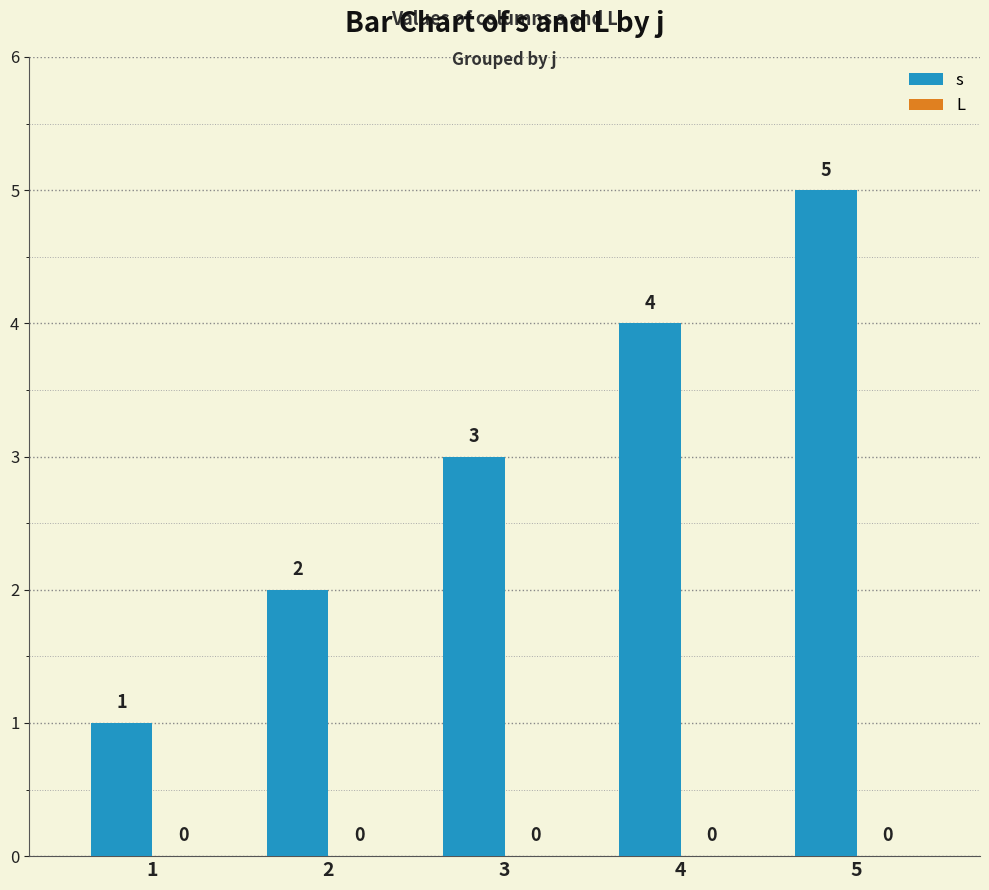

Which has a higher value, 4 or 3?

4